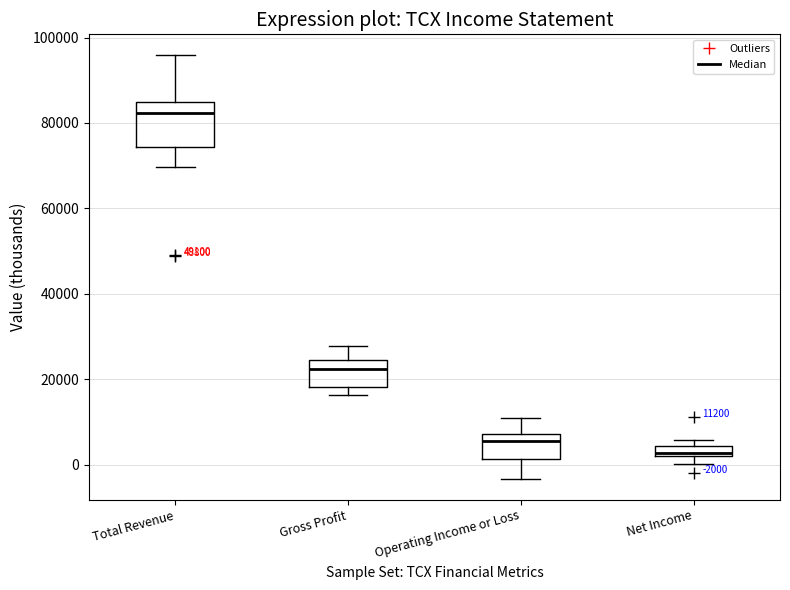

Which box is the tallest, from its lower edge to its upper edge?

Total Revenue